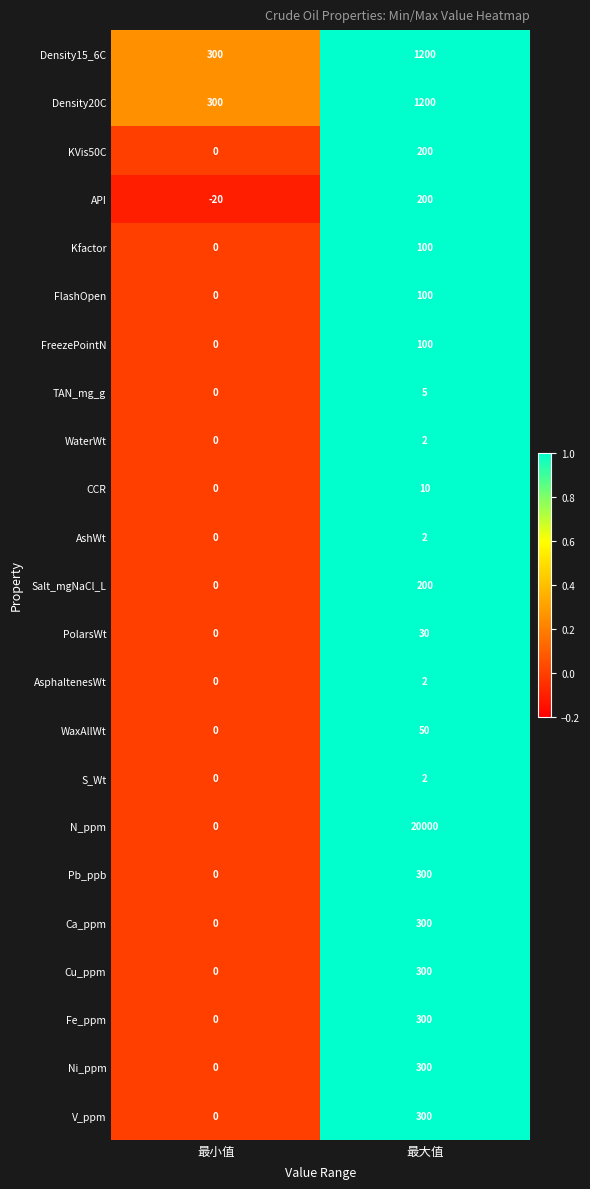

The value of V_ppm at 最大值 is 300. True or false?

True